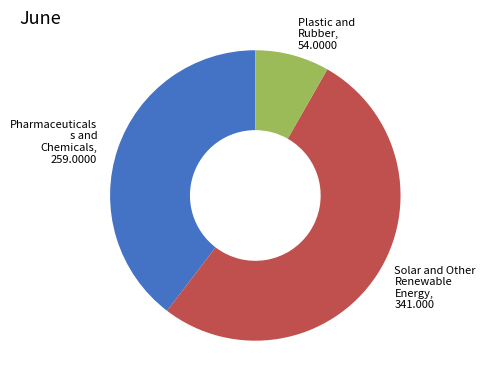

Is it true that Solar and Other Renewable Energy is 52% of the pie?

True